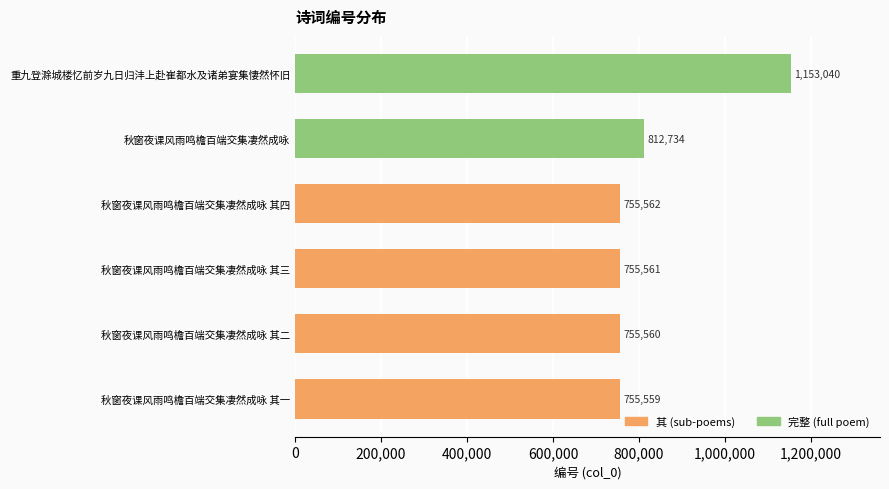

Approximately how many times larger is the value at 秋窗夜课风雨鸣檐百端交集凄然成咏 其四 compared to 秋窗夜课风雨鸣檐百端交集凄然成咏 其三?

1.0